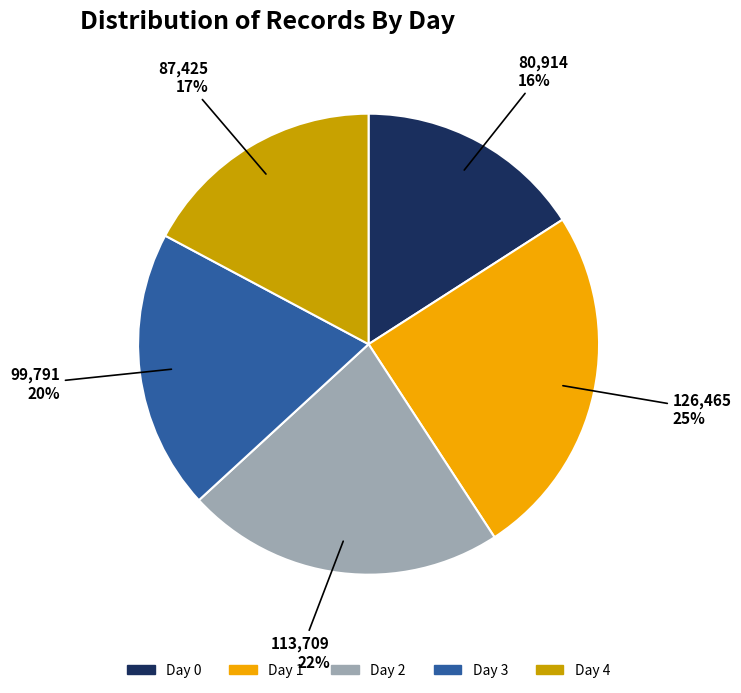

Combined, do Day 2 and Day 0 account for over 50%?

No